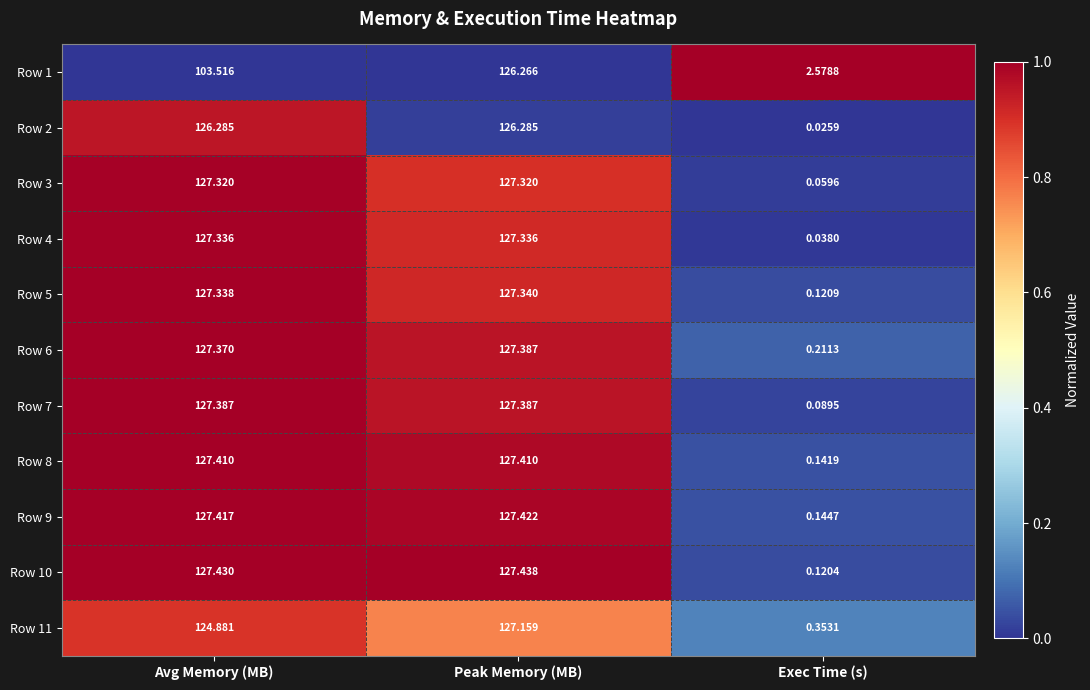

At which label does Row 4 reach its minimum?

Exec Time (s)